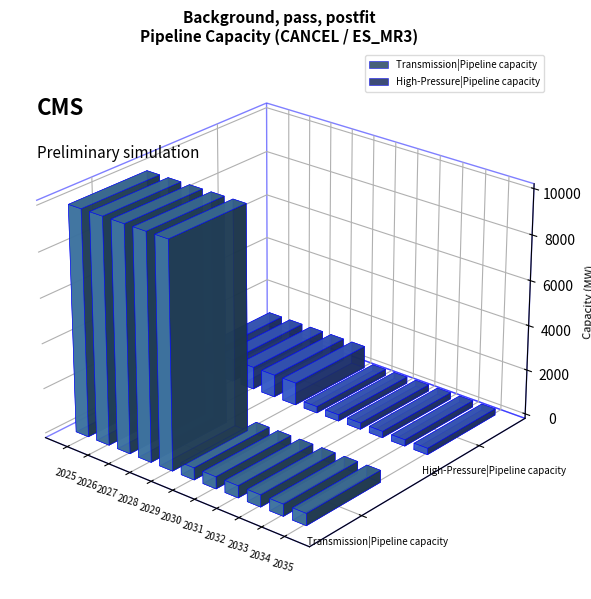

List the series in order of their overall mean, lowest first.

High-Pressure|Pipeline capacity, Transmission|Pipeline capacity